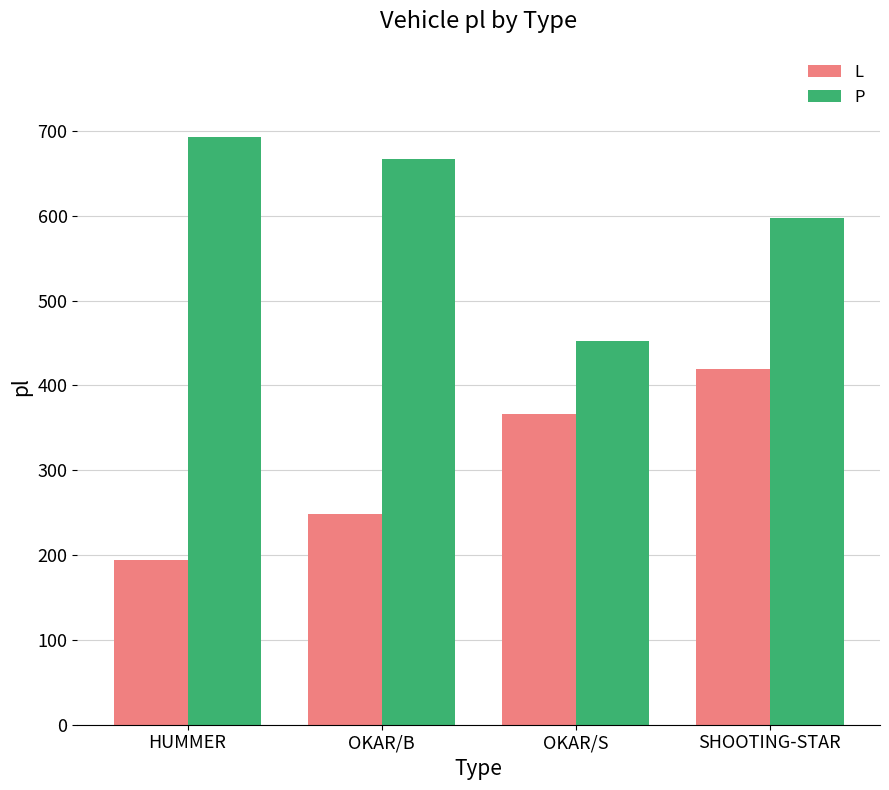

The value of P at SHOOTING-STAR is 597. True or false?

True